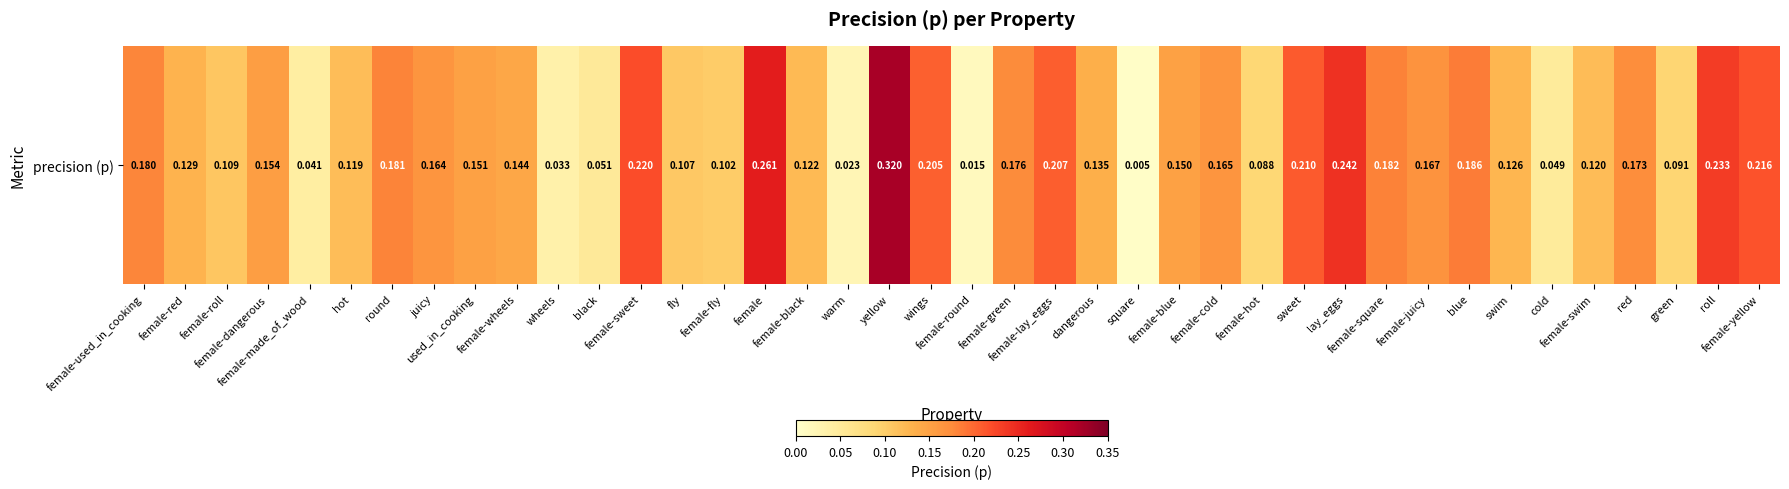

At which label is the value closest to 0?

square